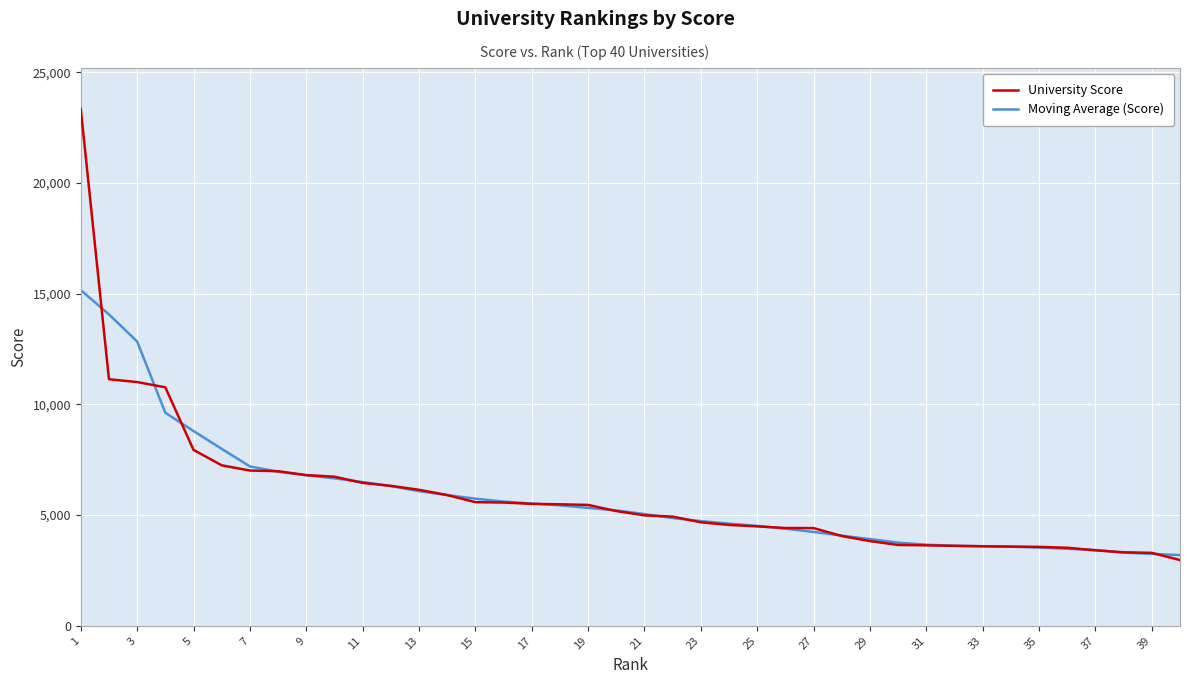

List the series in order of their peak value, highest first.

University Score, Moving Average (Score)